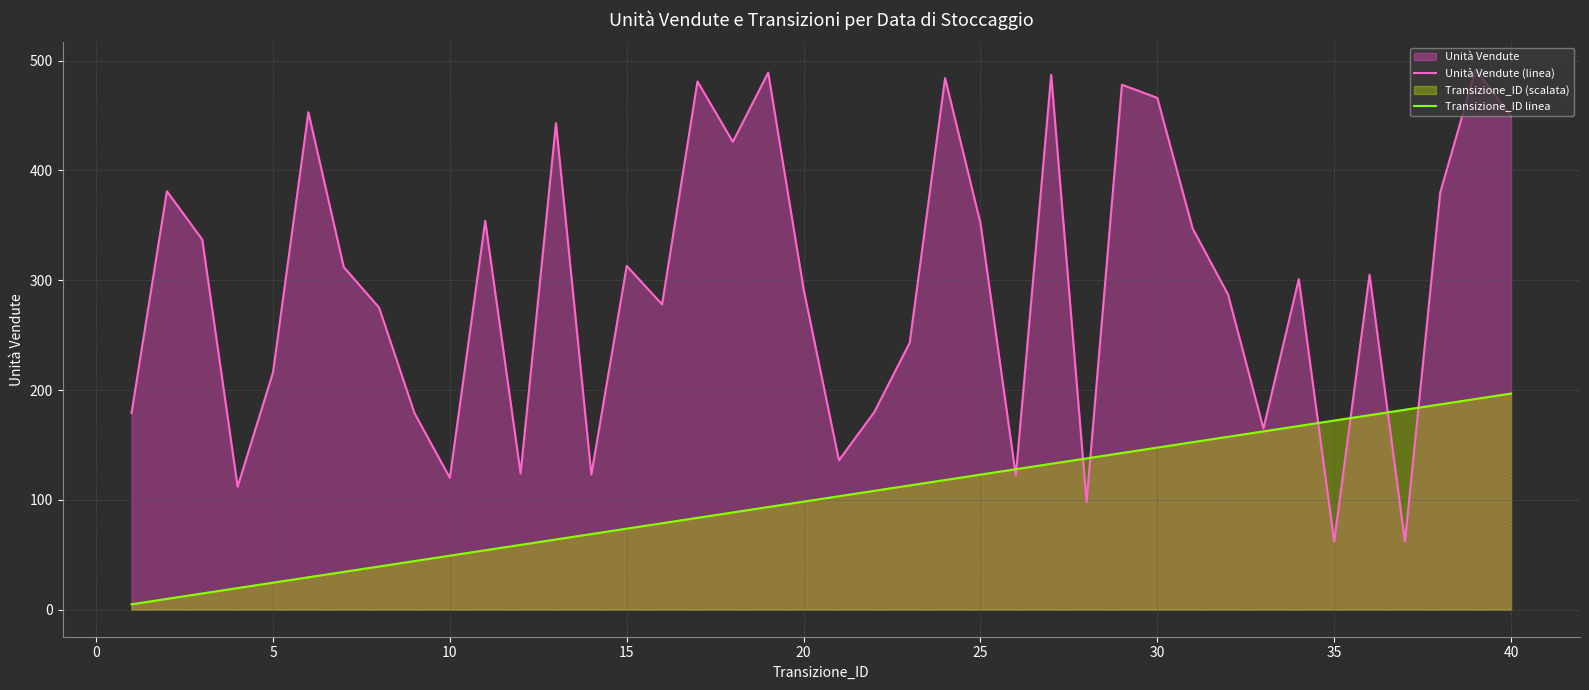

The Transizione_ID linea series shows 98.4 at 20. True or false?

True